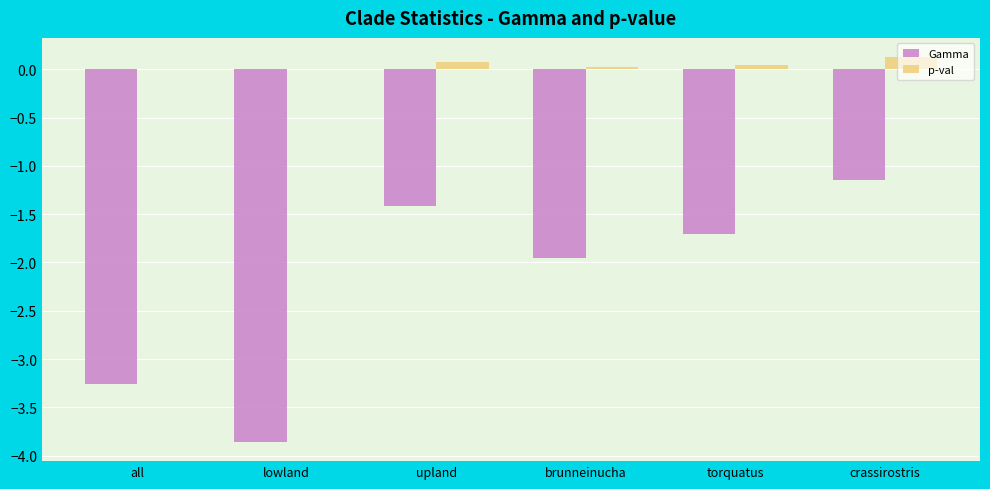

Which category has the highest value in the Gamma series?

crassirostris